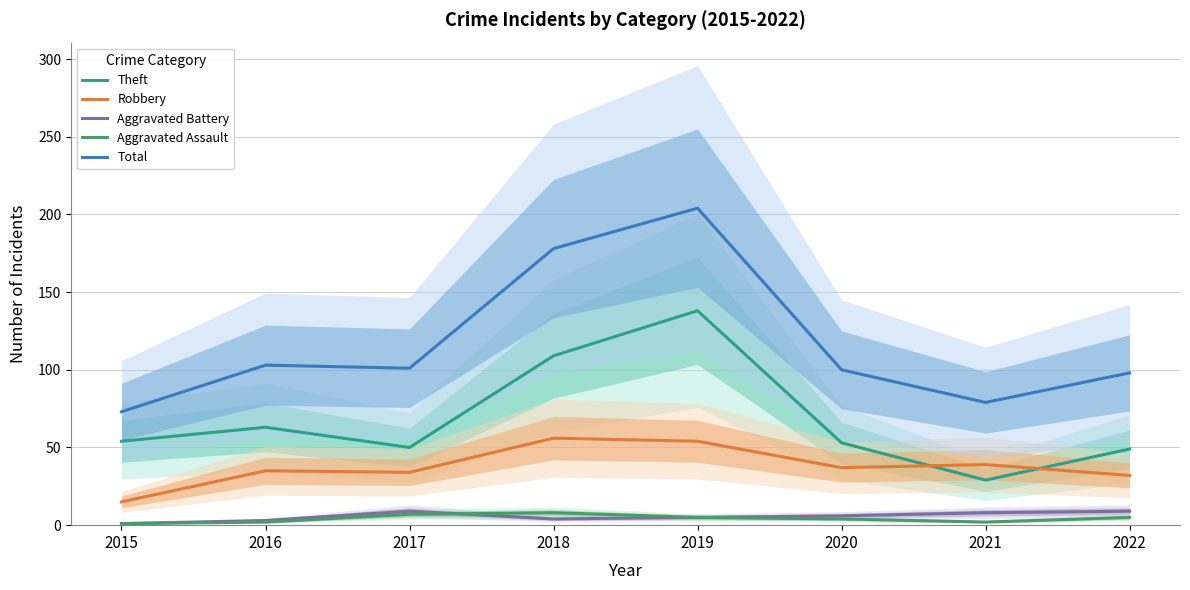

At 2015, list the series in order from smallest to largest.

Aggravated Battery, Aggravated Assault, Robbery, Theft, Total